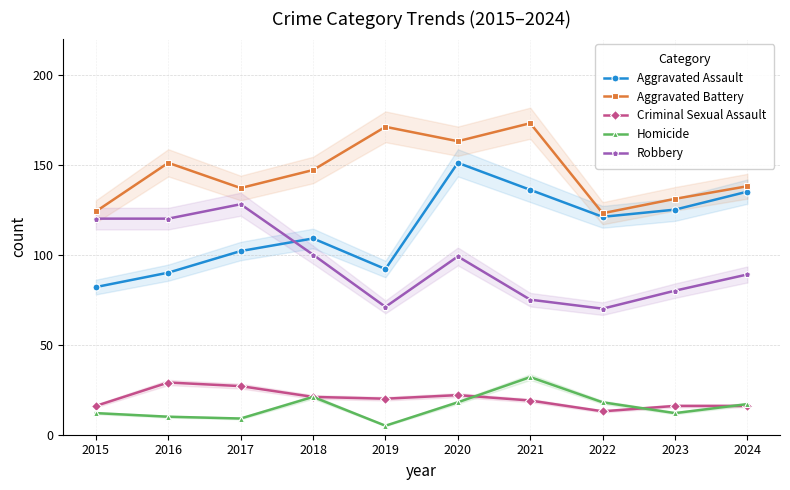

What is the lowest value of the Aggravated Battery series?

123